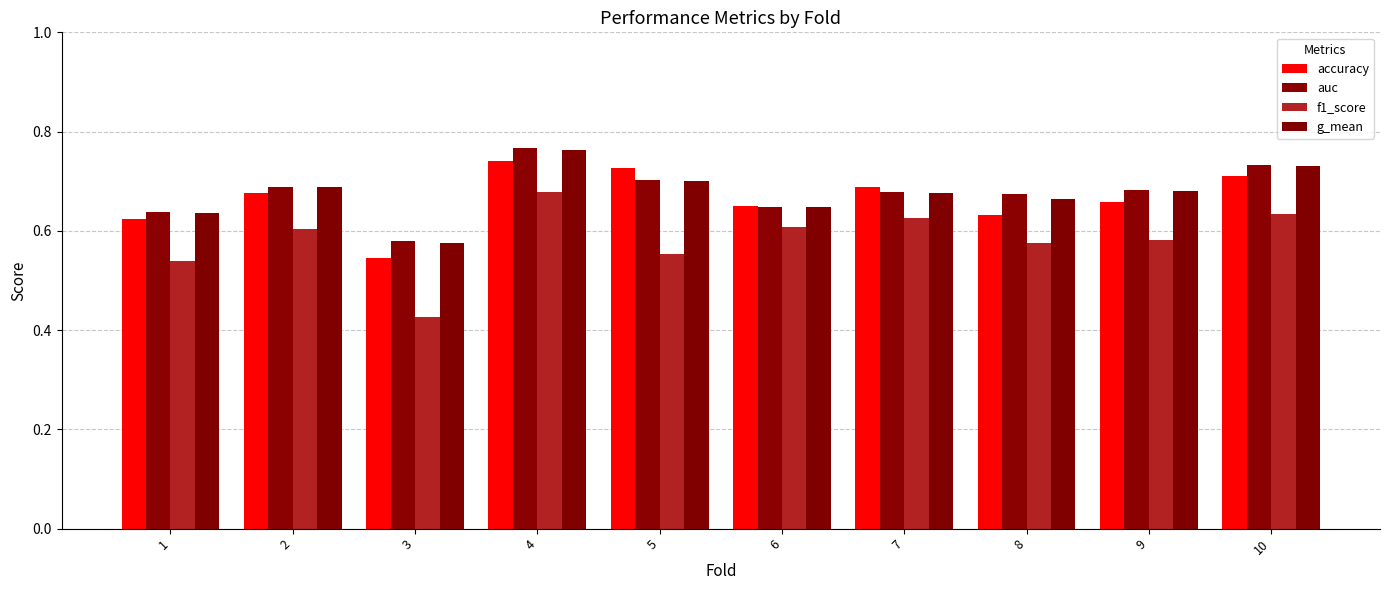

How many bars are there in each group?

4